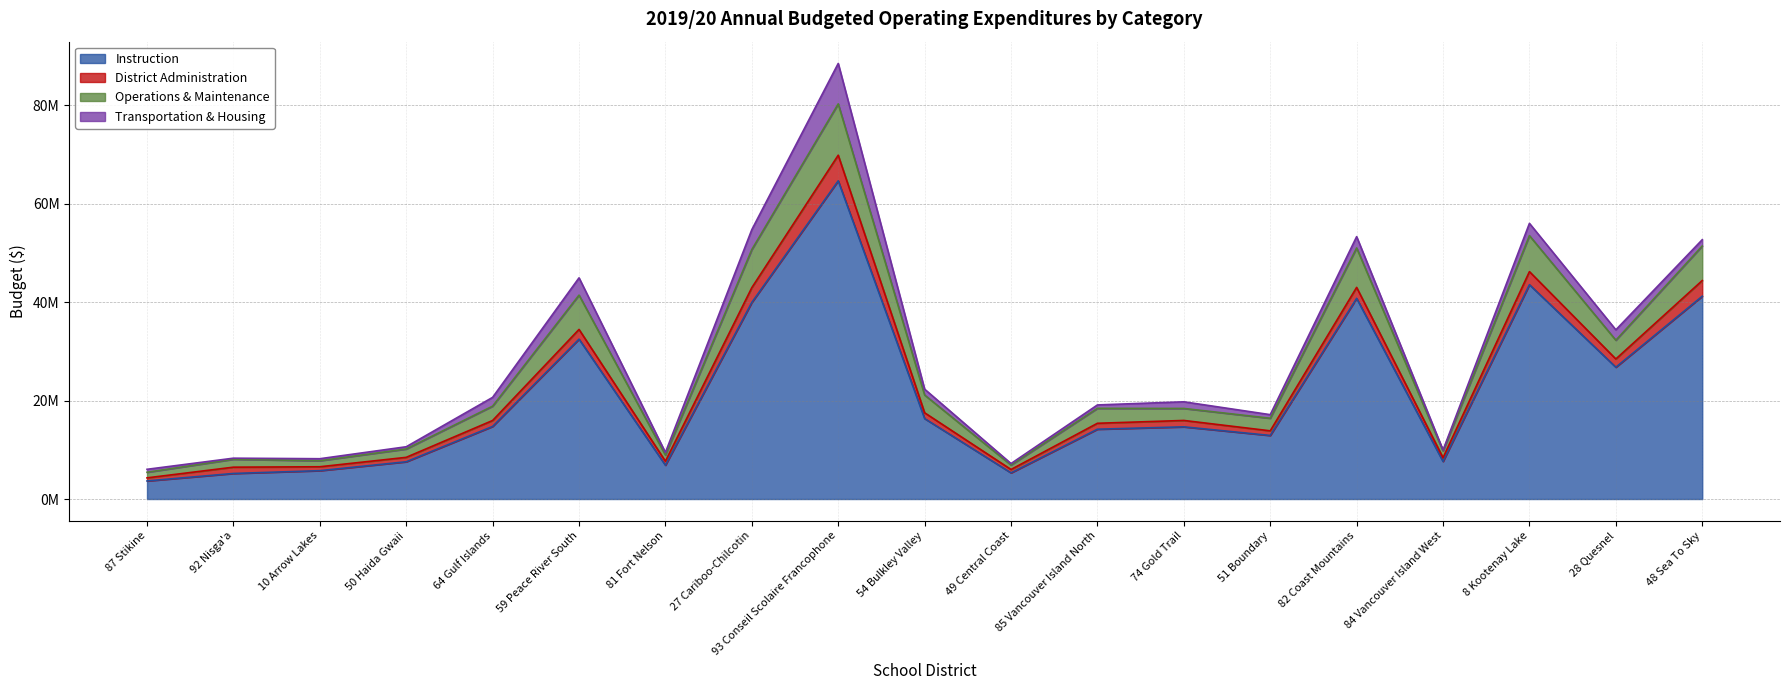

What is the value of the Operations & Maintenance point at the 1st from the left?

5438967